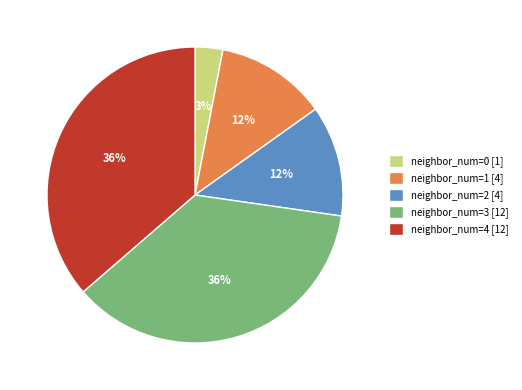

To the nearest percent, what percentage of the pie is neighbor_num=3 [12]?

36%